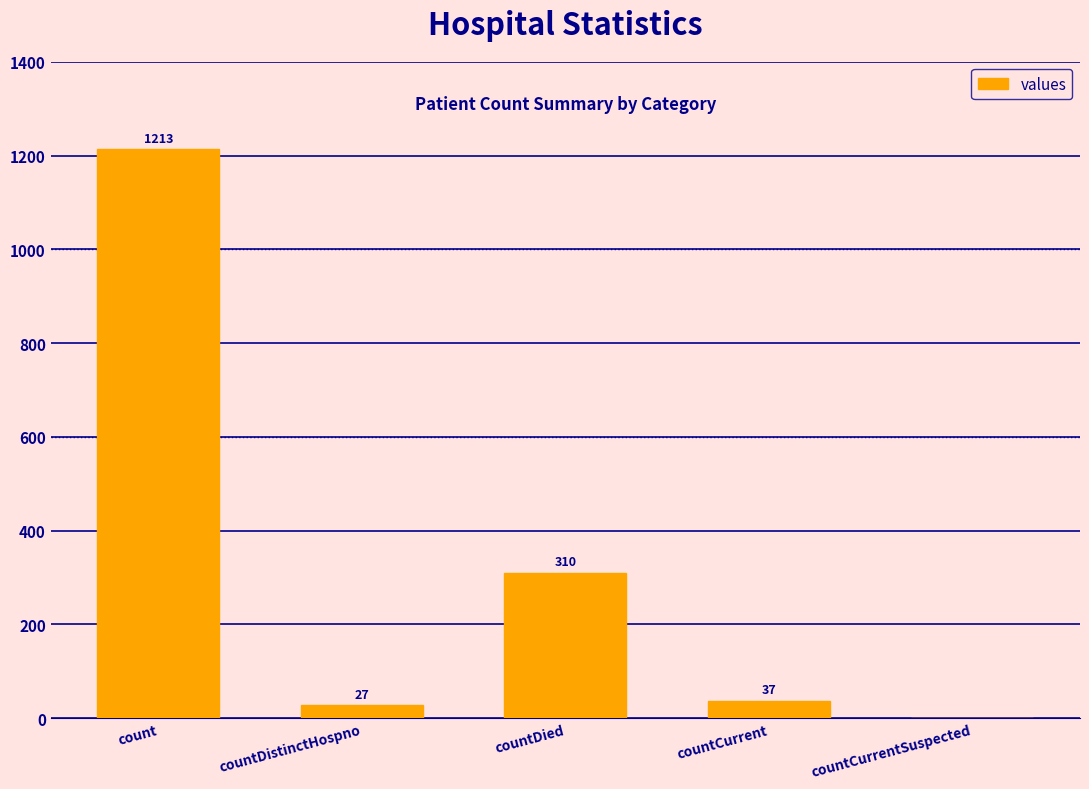

Reading left to right, list all the values displayed in this chart.

1213	27	310	37	0